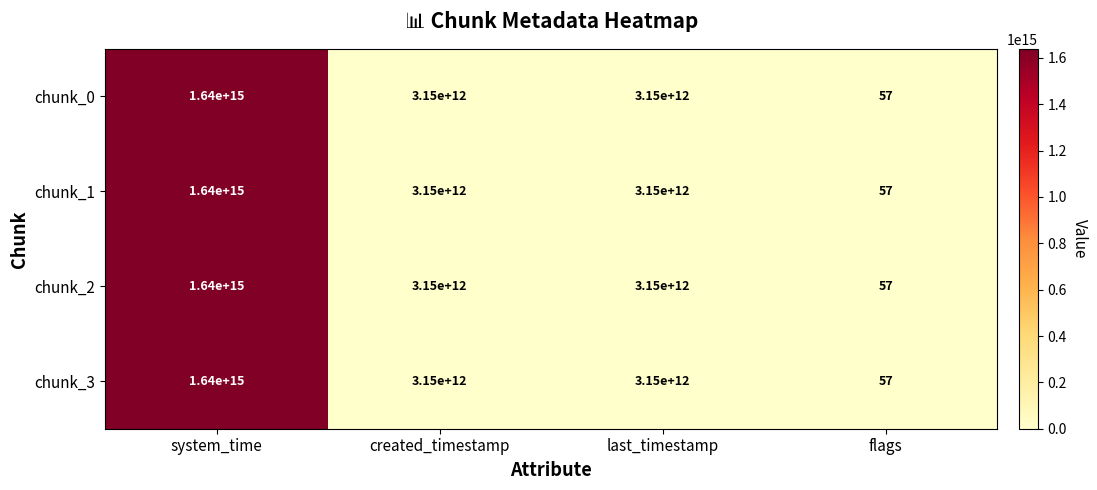

Which category has the lowest value across all series?

flags